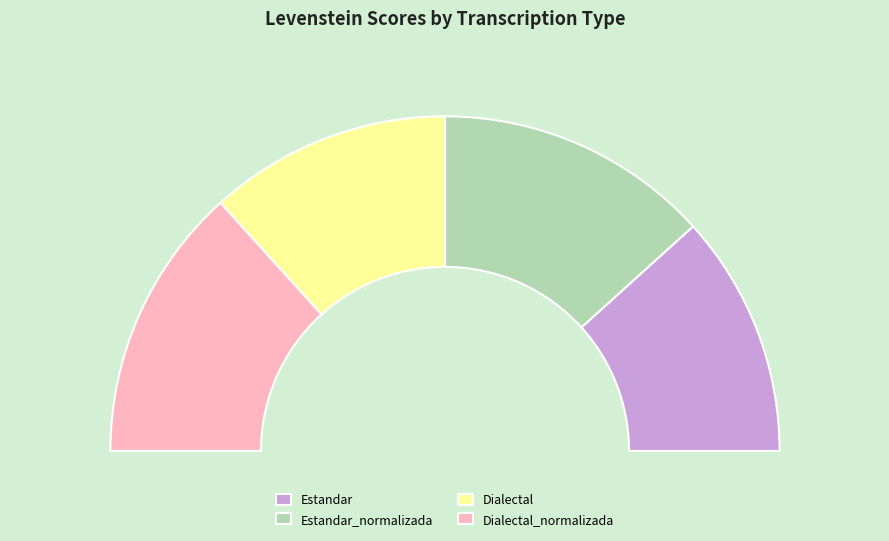

To the nearest percent, what percentage of the pie is Estandar?

23%